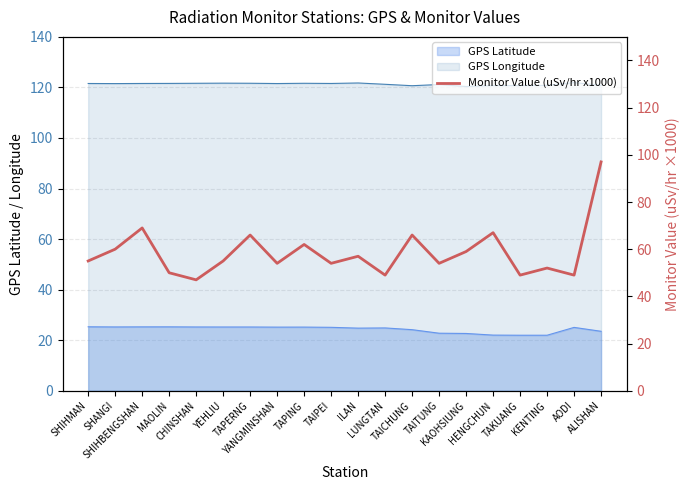

List the labels in order of value, smallest first.

CHINSHAN, LUNGTAN, TAKUANG, AODI, MAOLIN, KENTING, YANGMINSHAN, TAIPEI, TAITUNG, SHIHMAN, YEHLIU, ILAN, KAOHSIUNG, SHANGI, TAPING, TAPERNG, TAICHUNG, HENGCHUN, SHIHBENGSHAN, ALISHAN